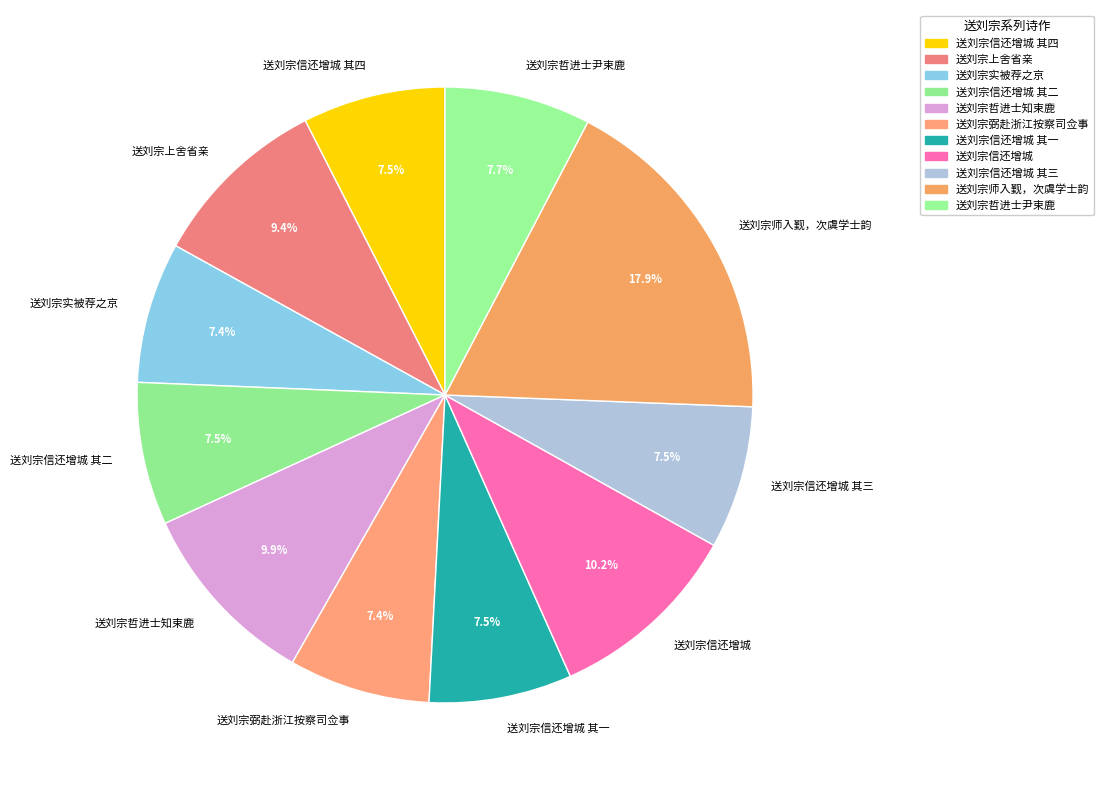

What is the ratio of the value at 送刘宗弼赴浙江按察司佥事 to the value at 送刘宗信还增城?

0.7